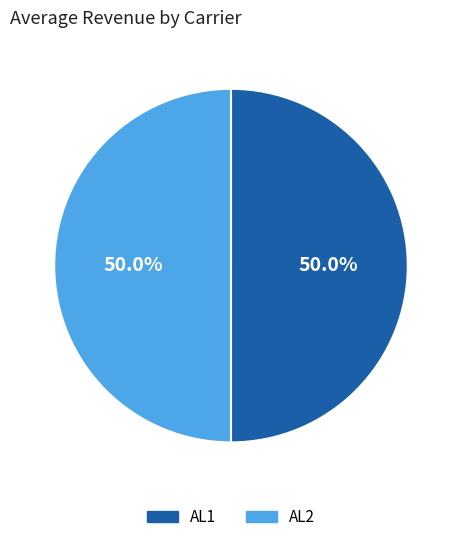

Is it true that AL2 is 63% of the pie?

False